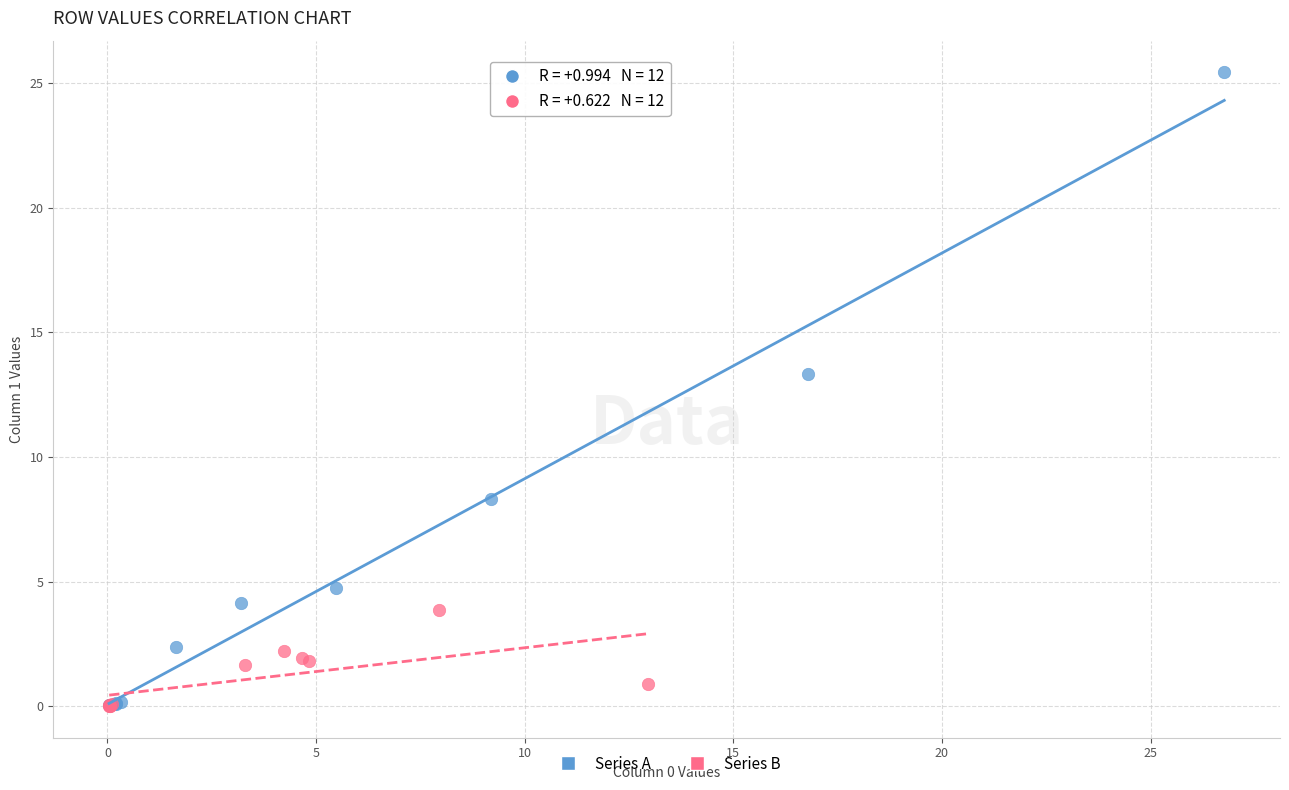

Which series has the widest spread of Y values?

Series A